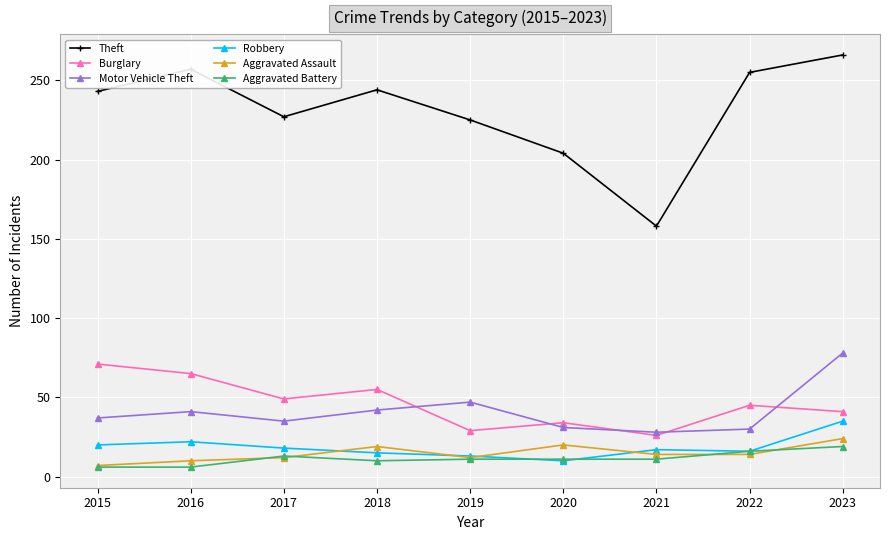

Which series changed the most between 2022 and 2023?

Motor Vehicle Theft